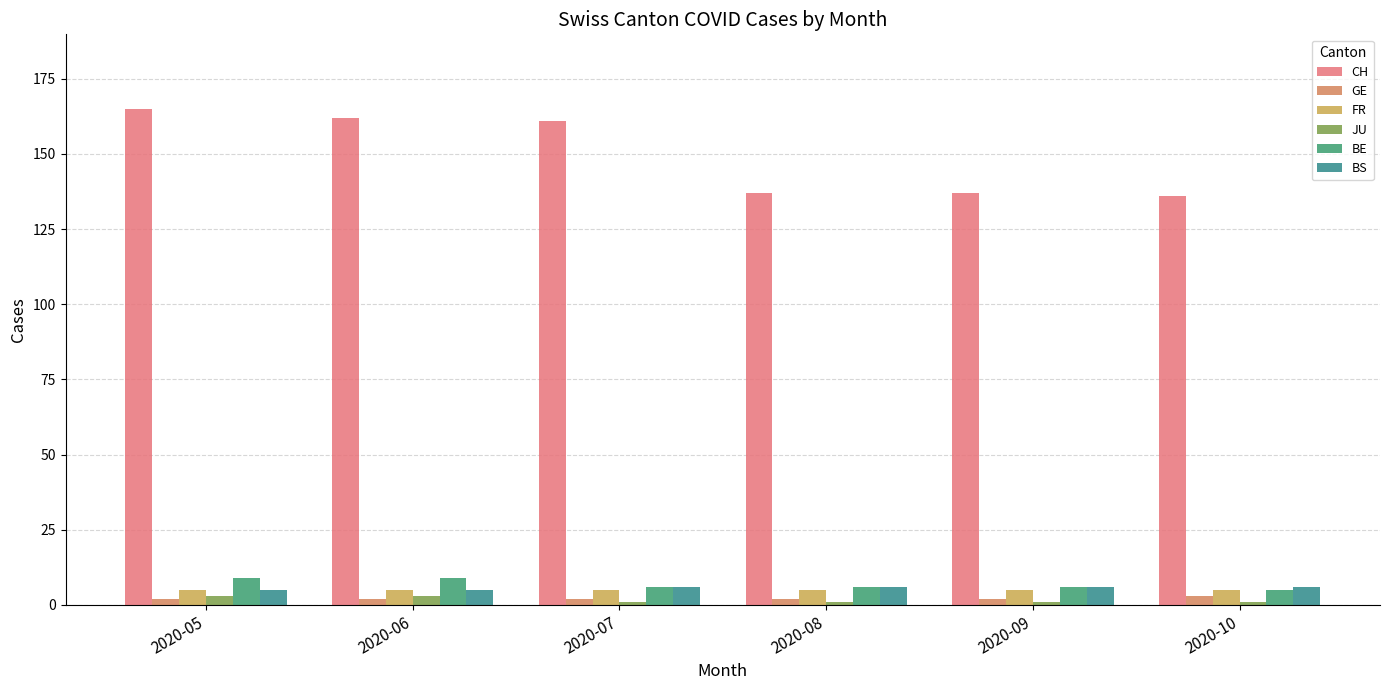

What are all the series names shown in the legend?

CH, GE, FR, JU, BE, BS